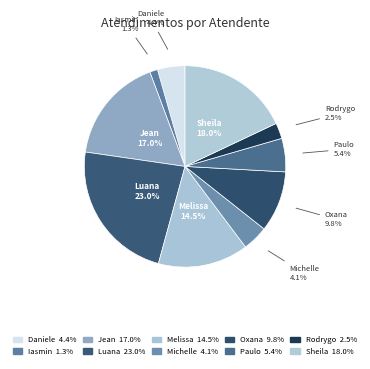

How many segments does this pie chart have?

10